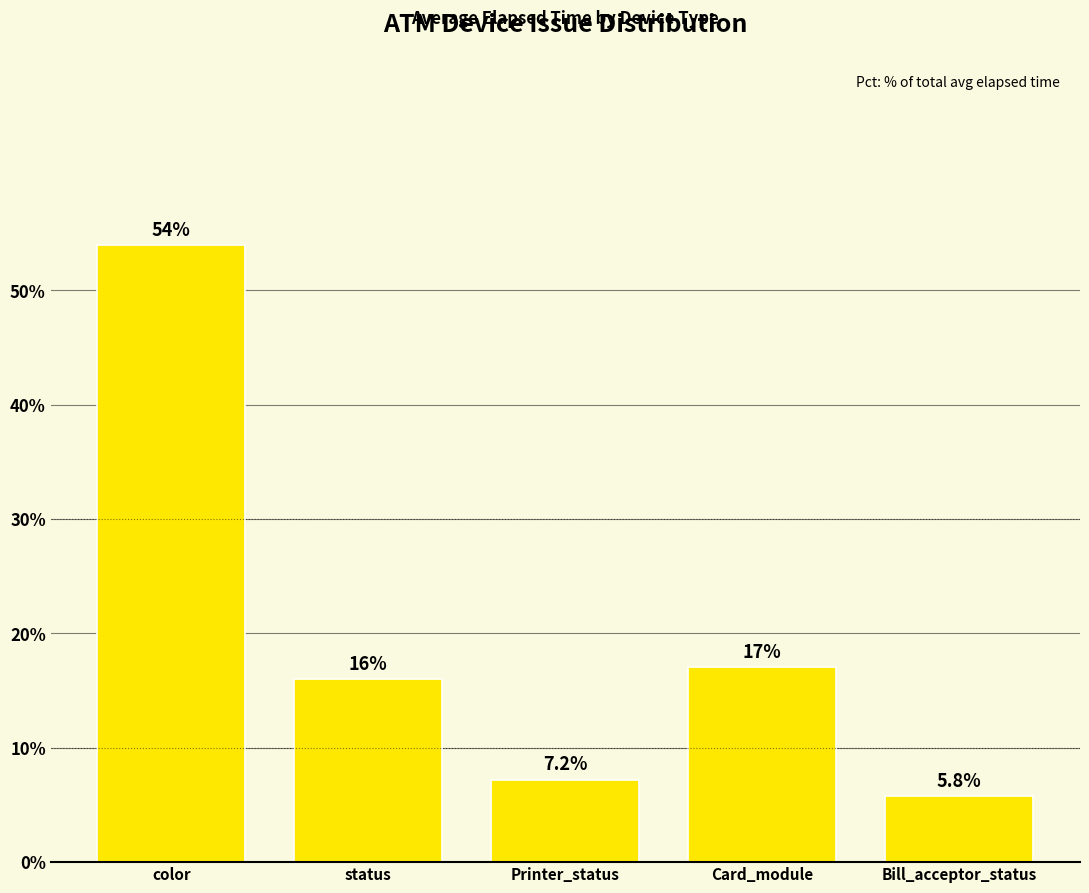

What is the label of the 1st bar from the left?

color